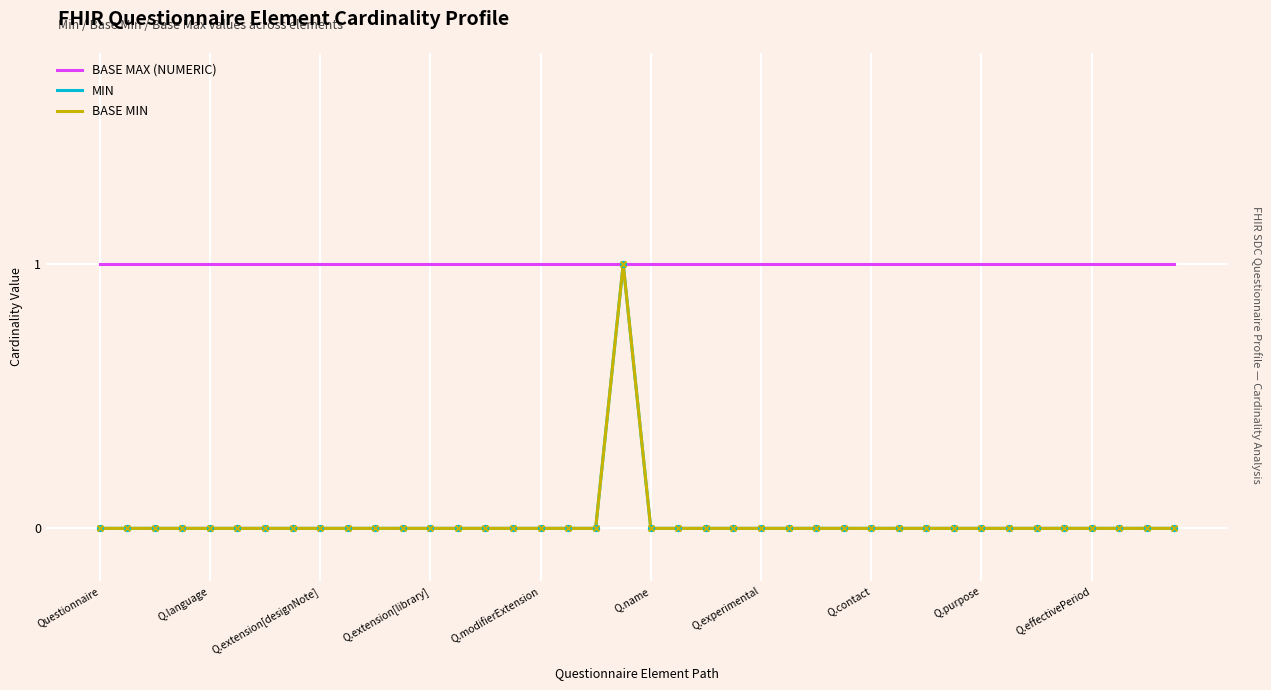

Is this an area chart (filled region under the line)?

No